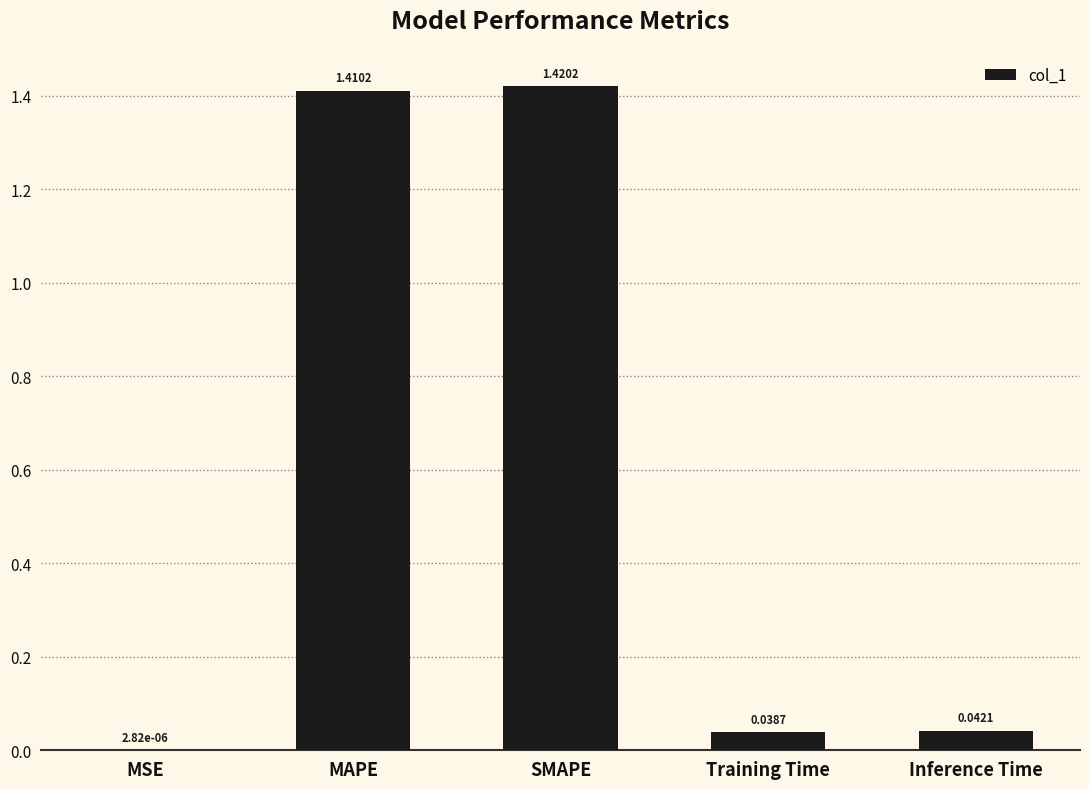

Which category has the highest value across all series?

SMAPE